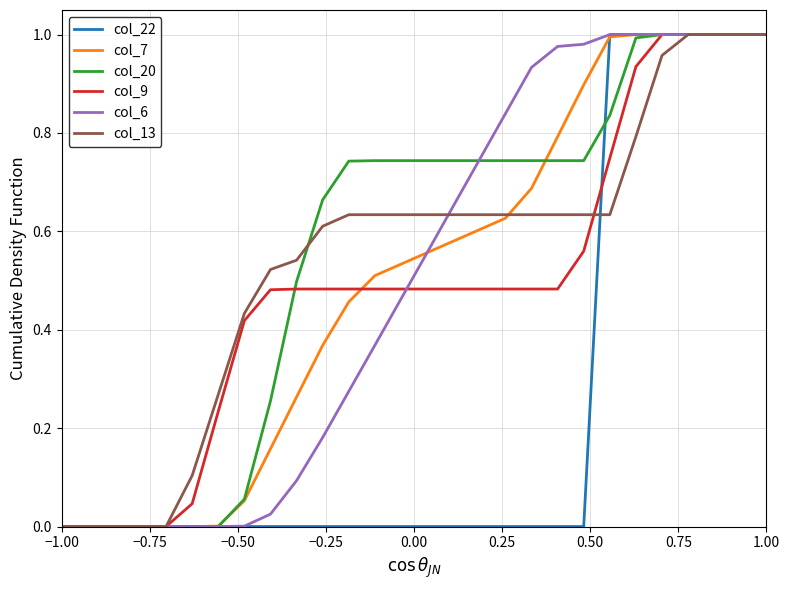

Is this an area chart (filled region under the line)?

No